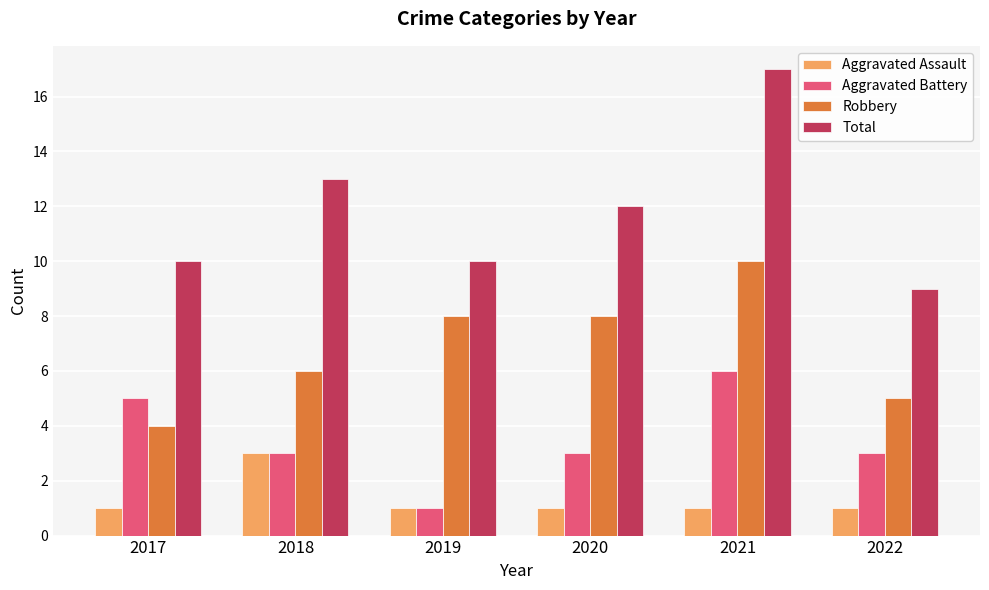

The Total series shows 9 at 2021. True or false?

False